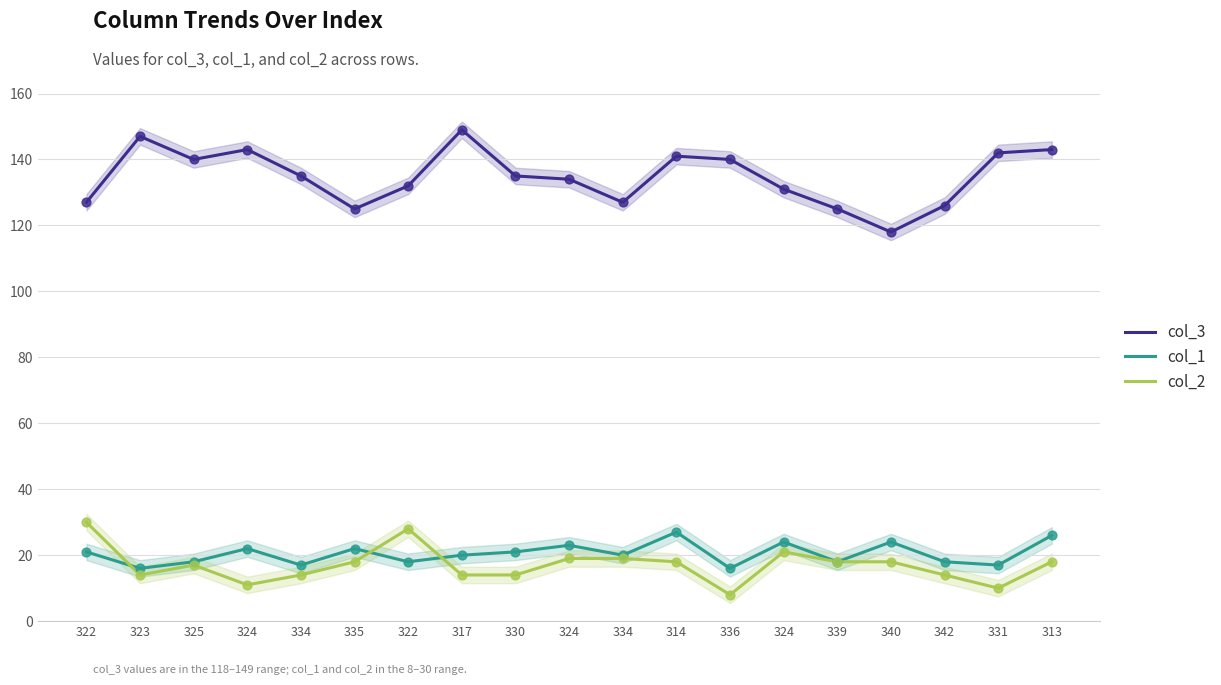

What are all the series names shown in the legend?

col_3, col_1, col_2